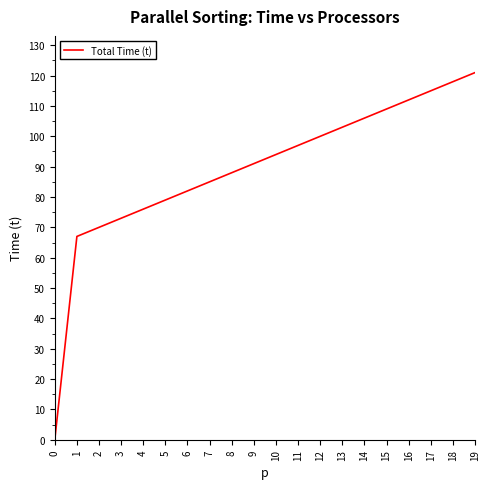

Is it true that the value at 4 is 22?

False